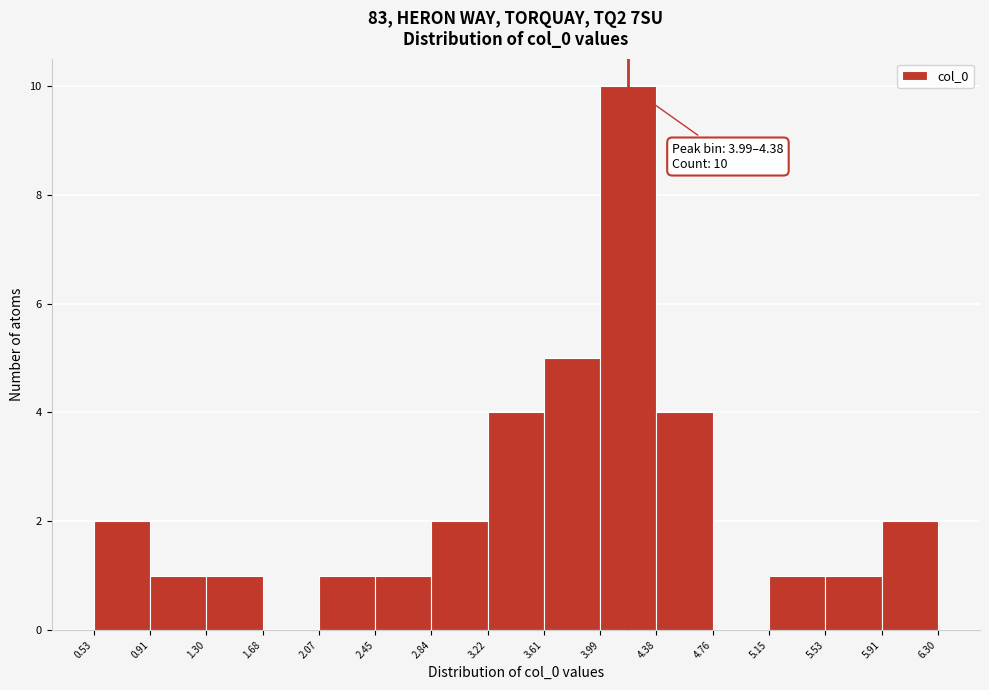

Which range on the x-axis has the tallest bar?

3.99 to 4.38